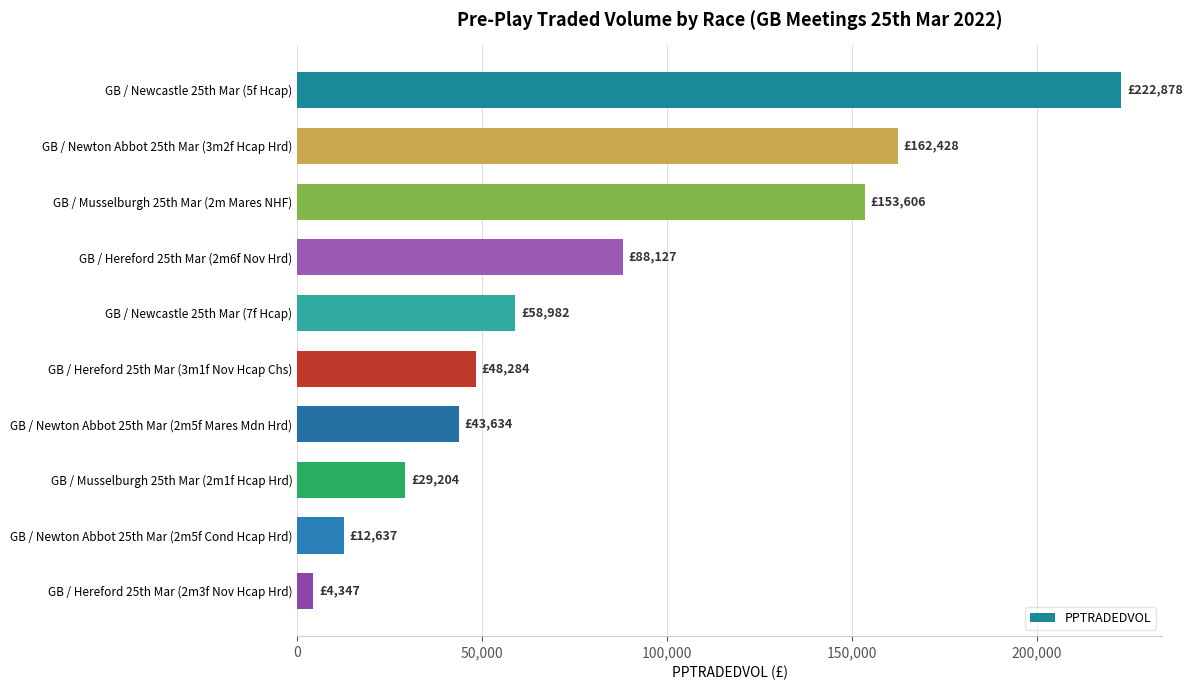

What is the sum of all values?

824127.2